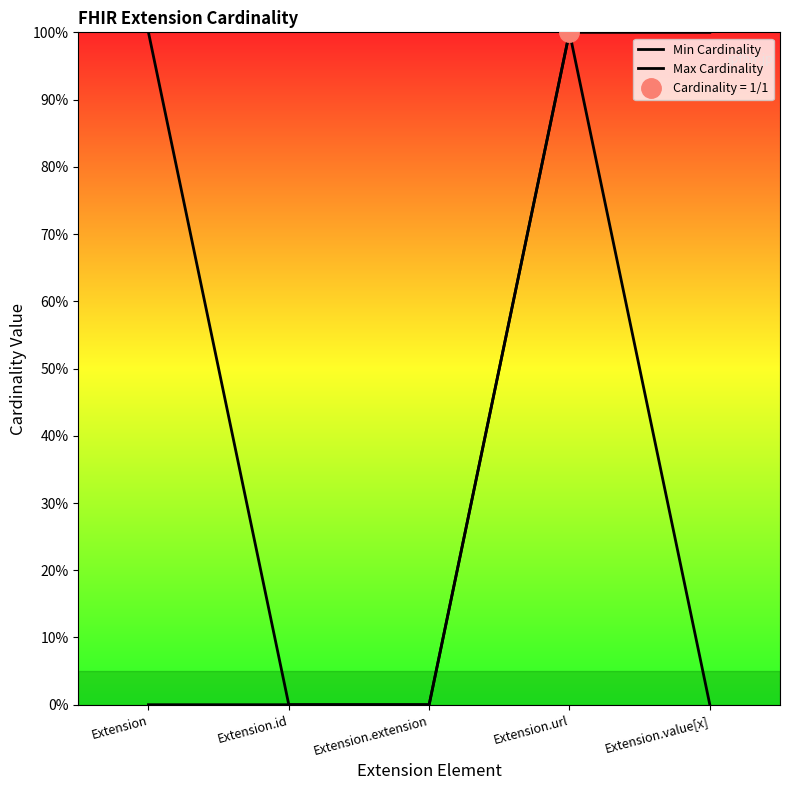

What is the difference between the Max Cardinality values at Extension.extension and Extension.value[x]?

1